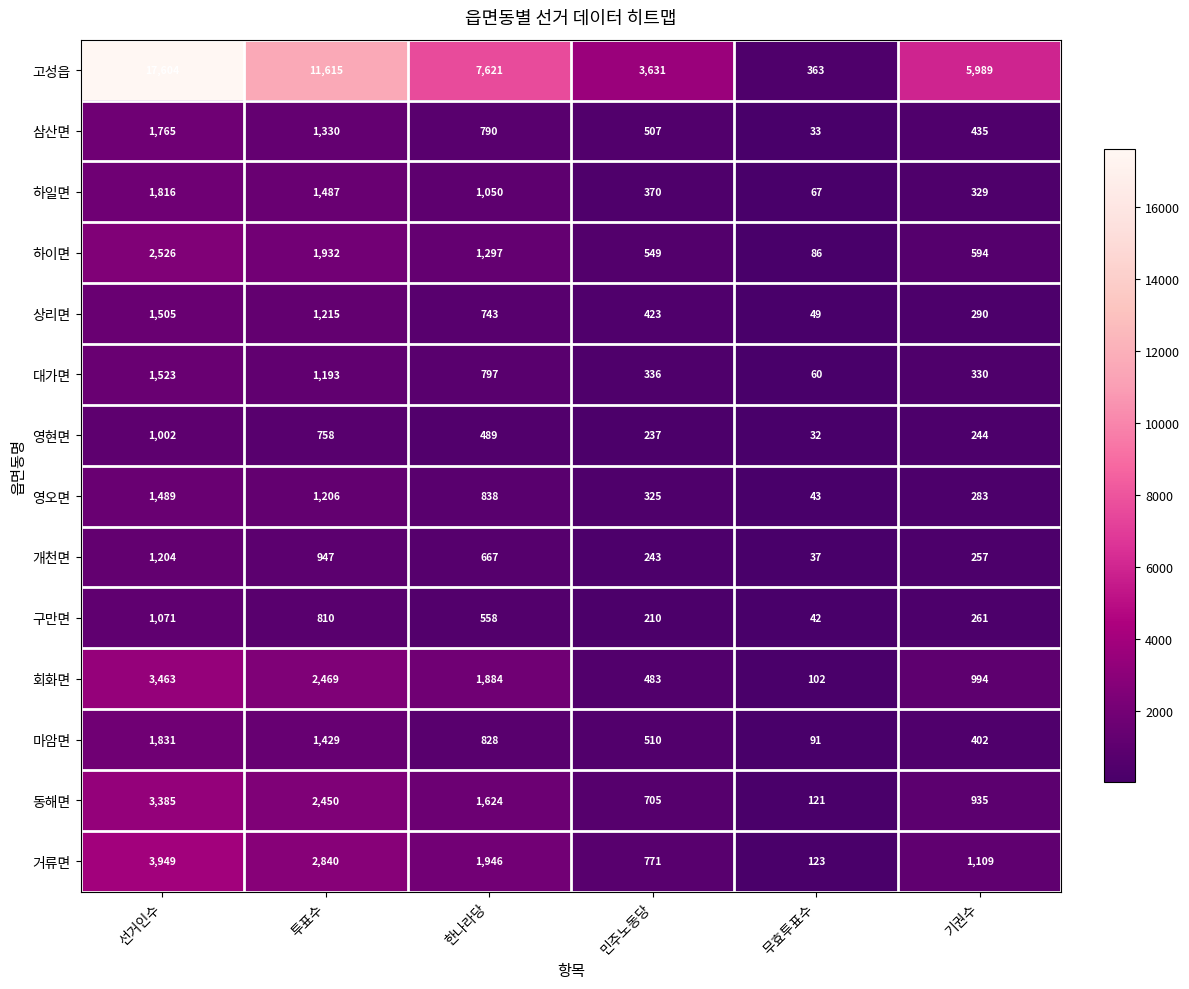

What is the maximum value shown in the chart?

17604